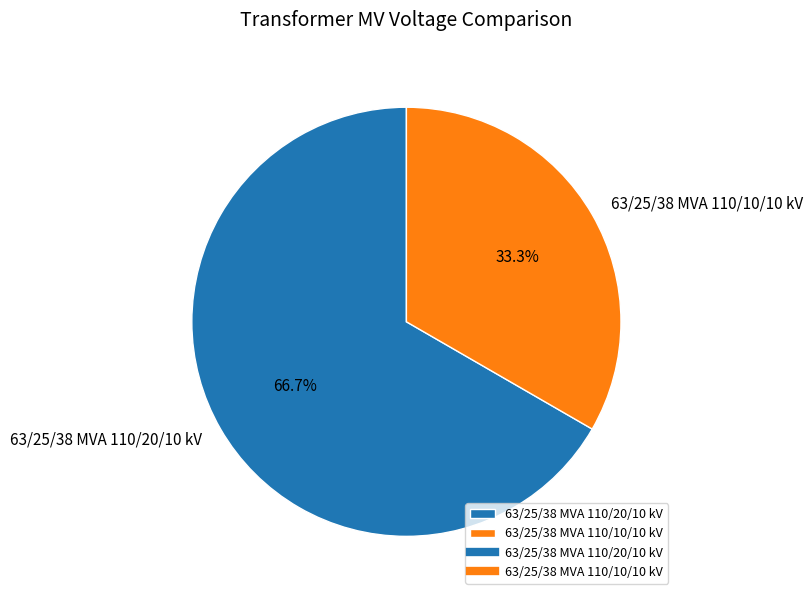

To the nearest percent, what portion does 63/25/38 MVA 110/20/10 kV represent?

67%